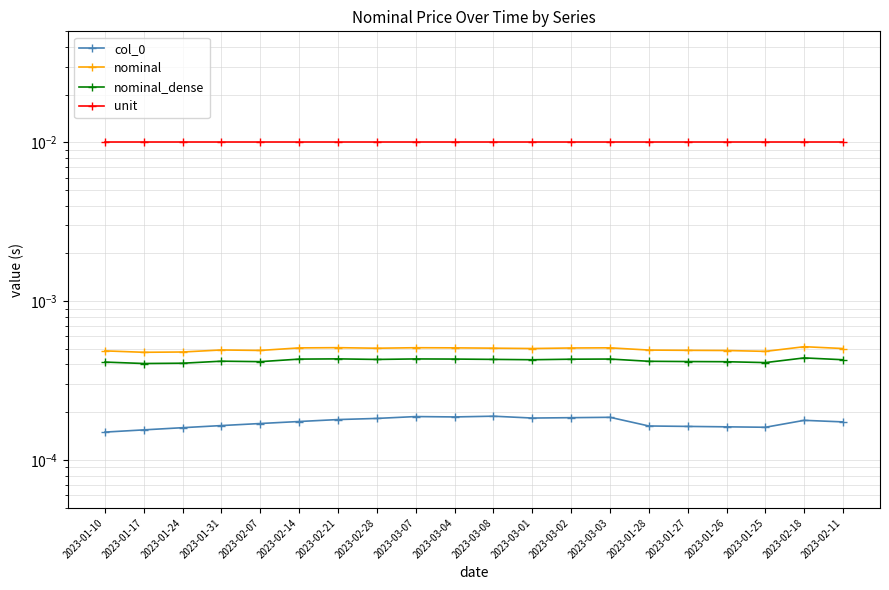

List the labels in order of col_0 value, smallest first.

2023-01-10, 2023-01-17, 2023-01-24, 2023-01-25, 2023-01-26, 2023-01-27, 2023-01-28, 2023-01-31, 2023-02-07, 2023-02-11, 2023-02-14, 2023-02-18, 2023-02-21, 2023-02-28, 2023-03-01, 2023-03-02, 2023-03-03, 2023-03-04, 2023-03-07, 2023-03-08